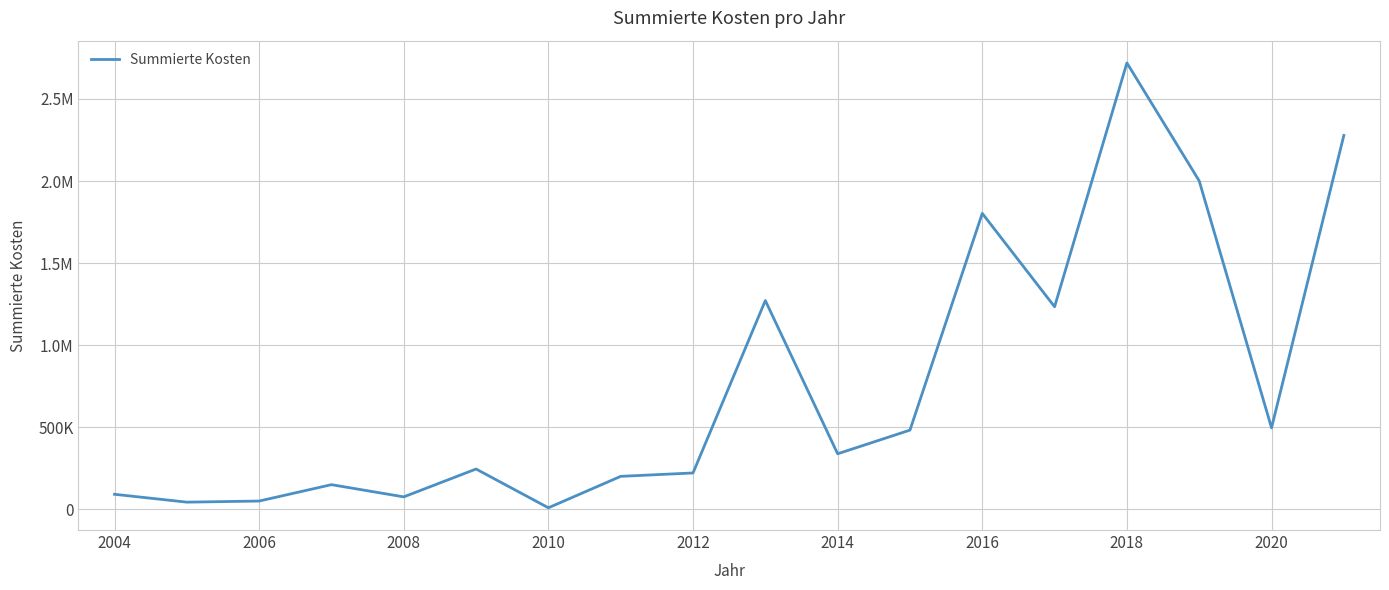

Reading left to right, extract all data points from this chart.

92000.0	44100.0	50825.0	150597.4	76255.5	245895.4	9783.3	201236.2	221926.2	1272018.6	338674.4	482857.0	1803040.0	1234191.3	2719547.9	2000815.3	496707.0	2277766.0